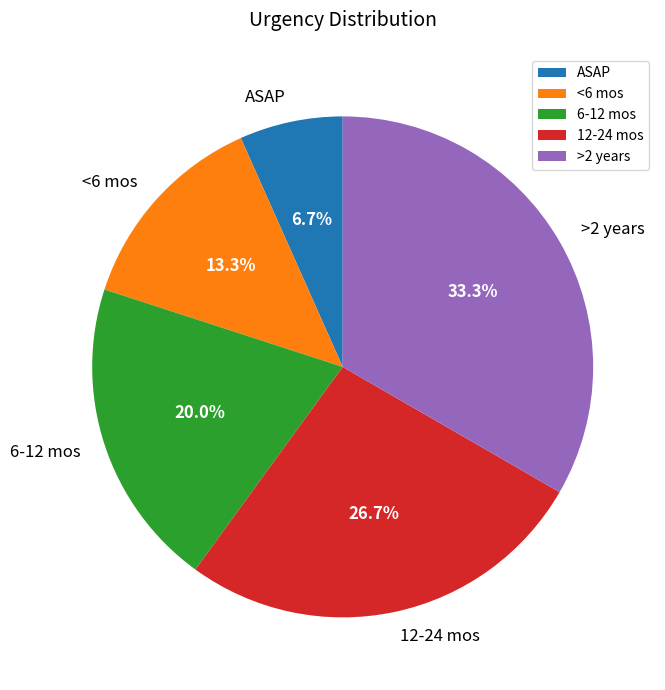

What is the largest slice in the pie chart?

>2 years